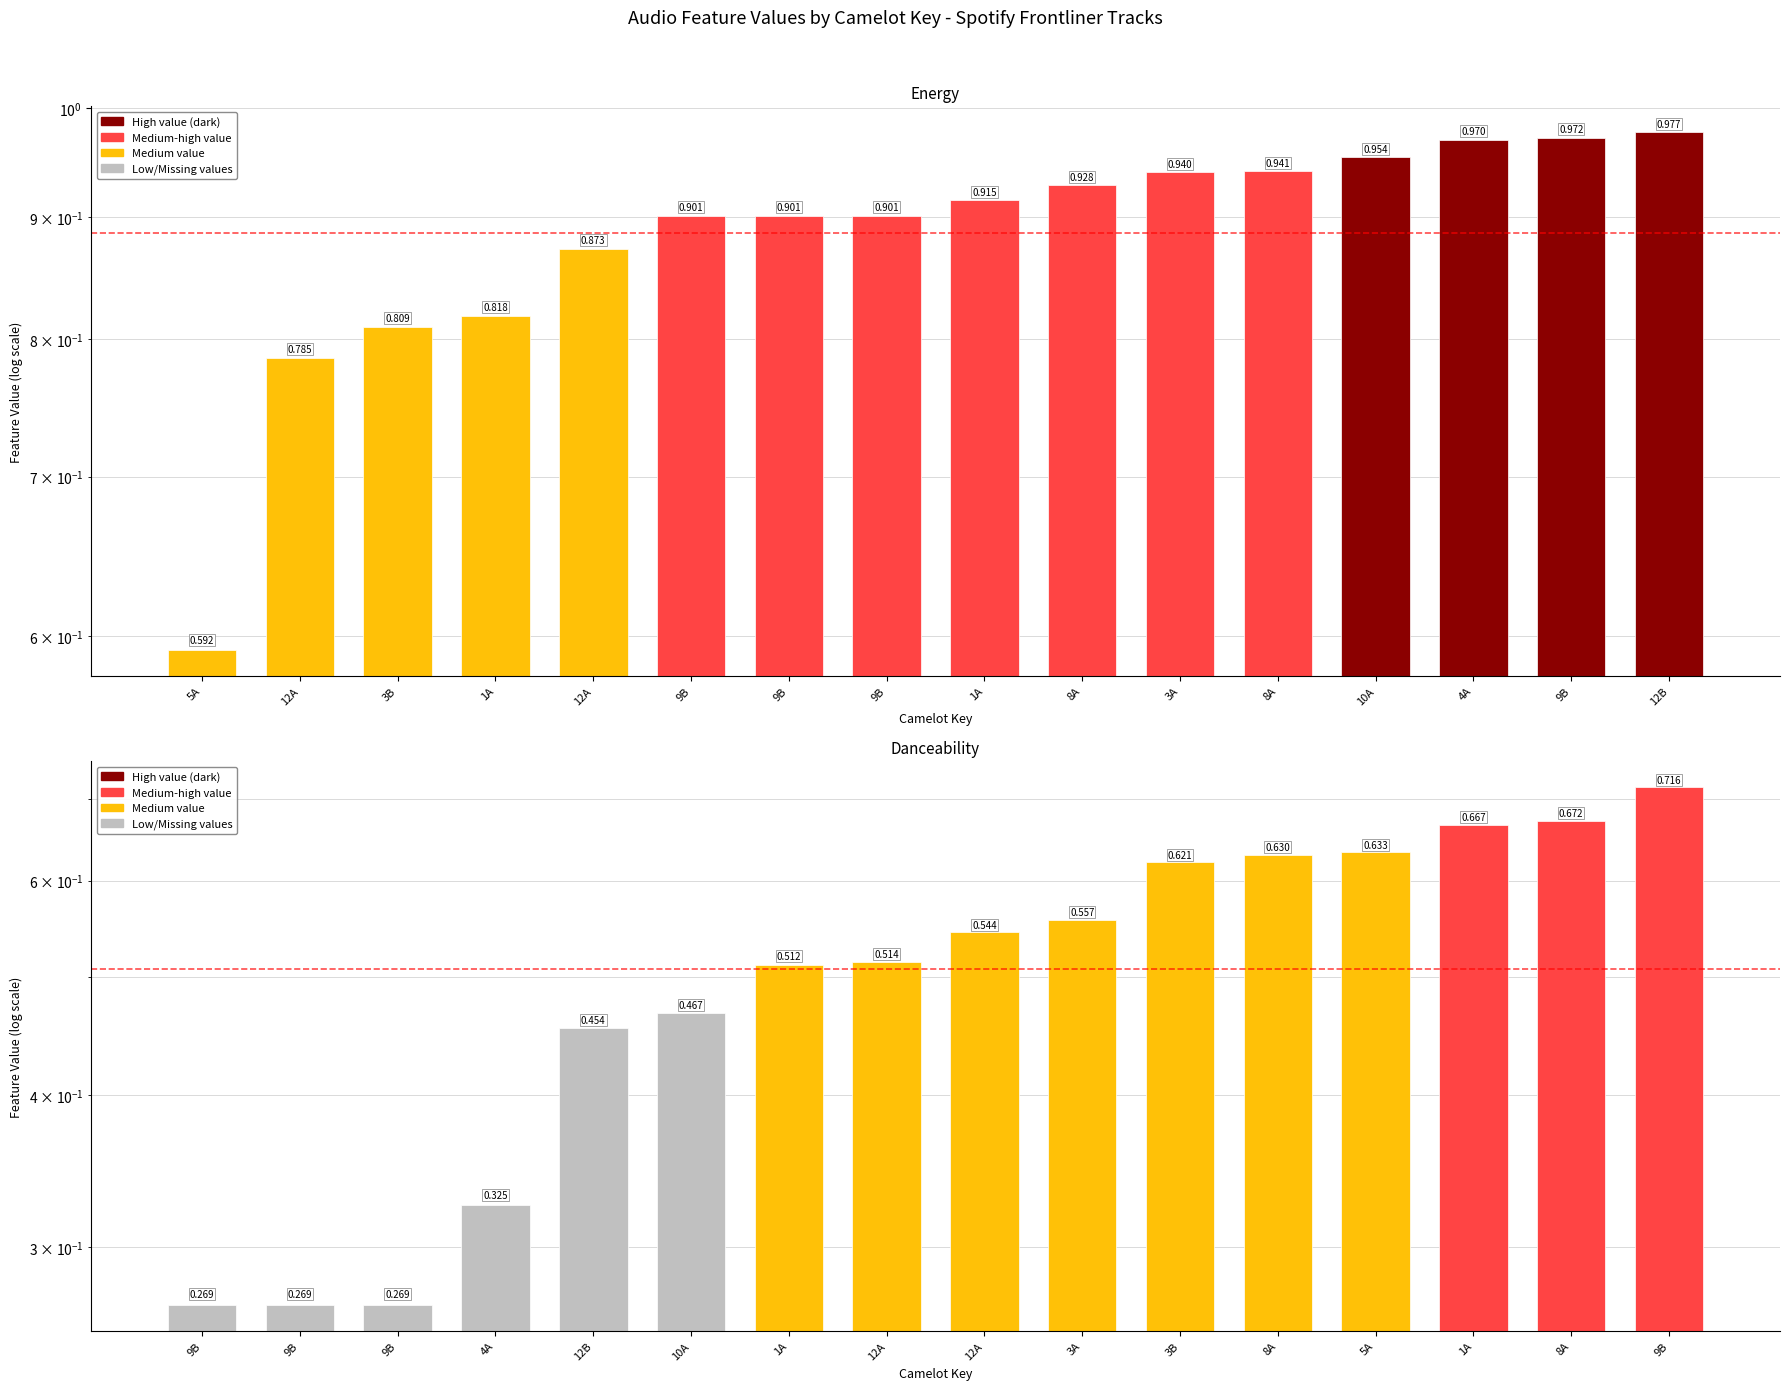

At which category does the chart reach its peak across all series?

12B